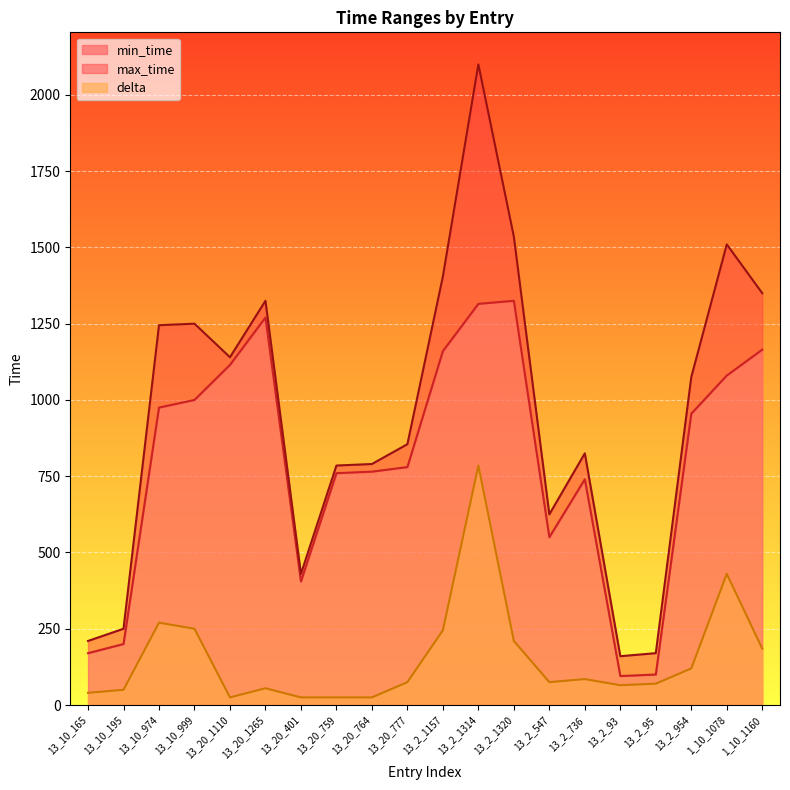

At which label does delta first exceed 75?

13_10_974